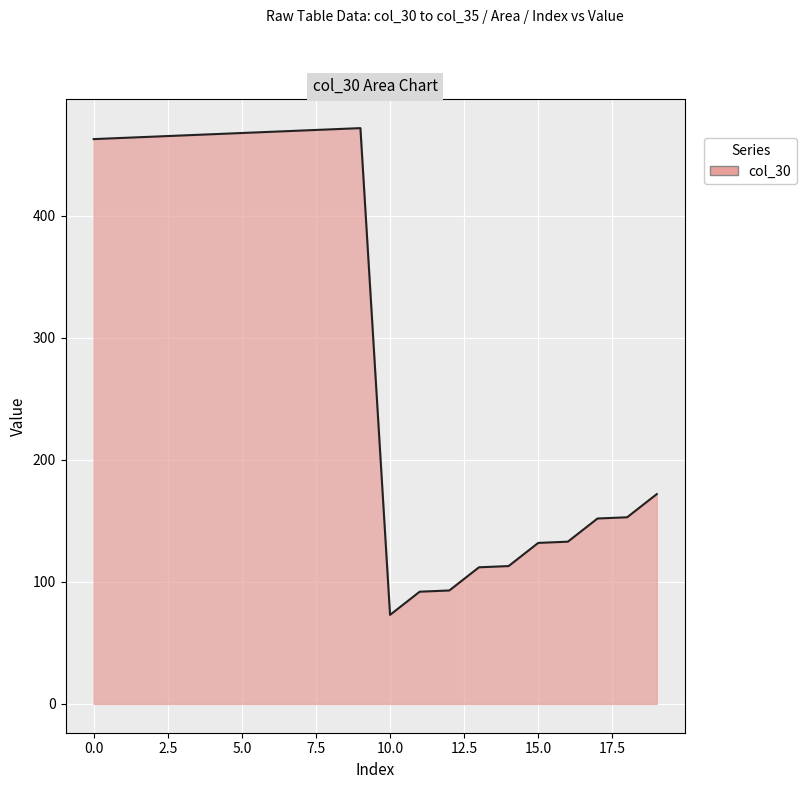

What is the minimum value shown in the chart?

73.0